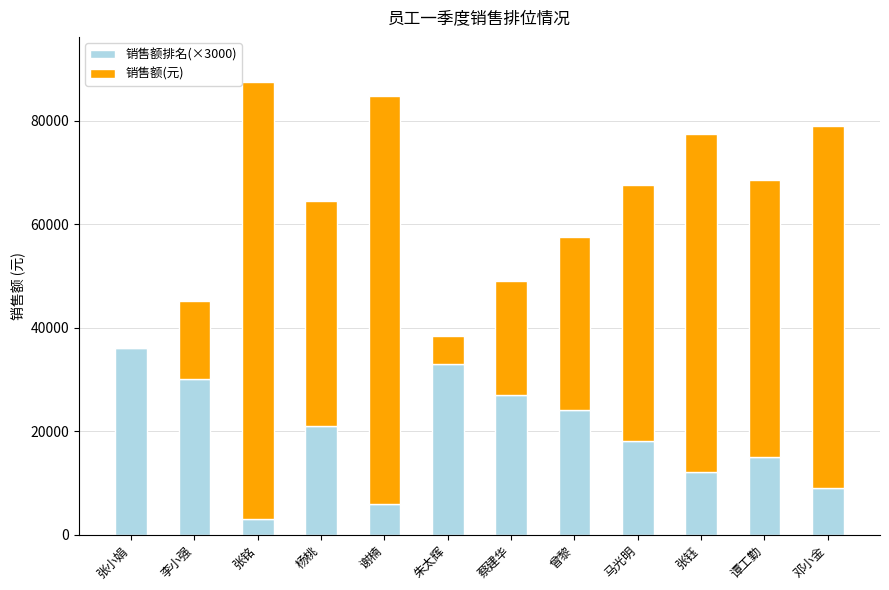

Reading left to right, what are the values for 销售额排名(×3000)?

张小娟=36000	李小强=30000	张铭=3000	杨桃=21000	谢楠=6000	朱太辉=33000	蔡建华=27000	曾黎=24000	马光明=18000	张钰=12000	谭工勤=15000	邓小金=9000